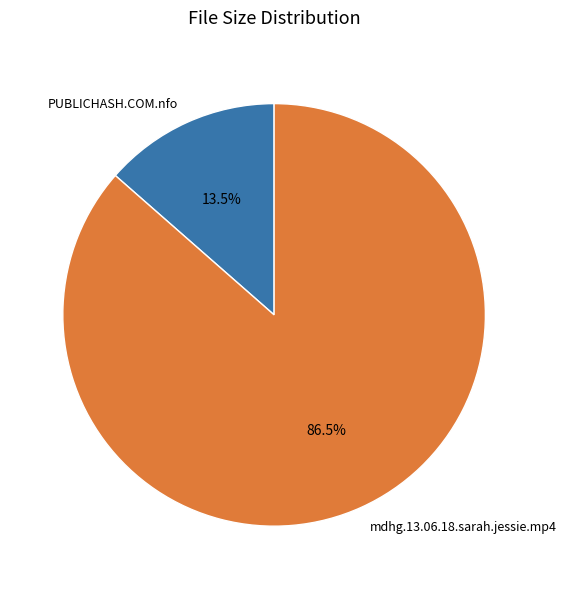

Count the number of slices in the pie.

2